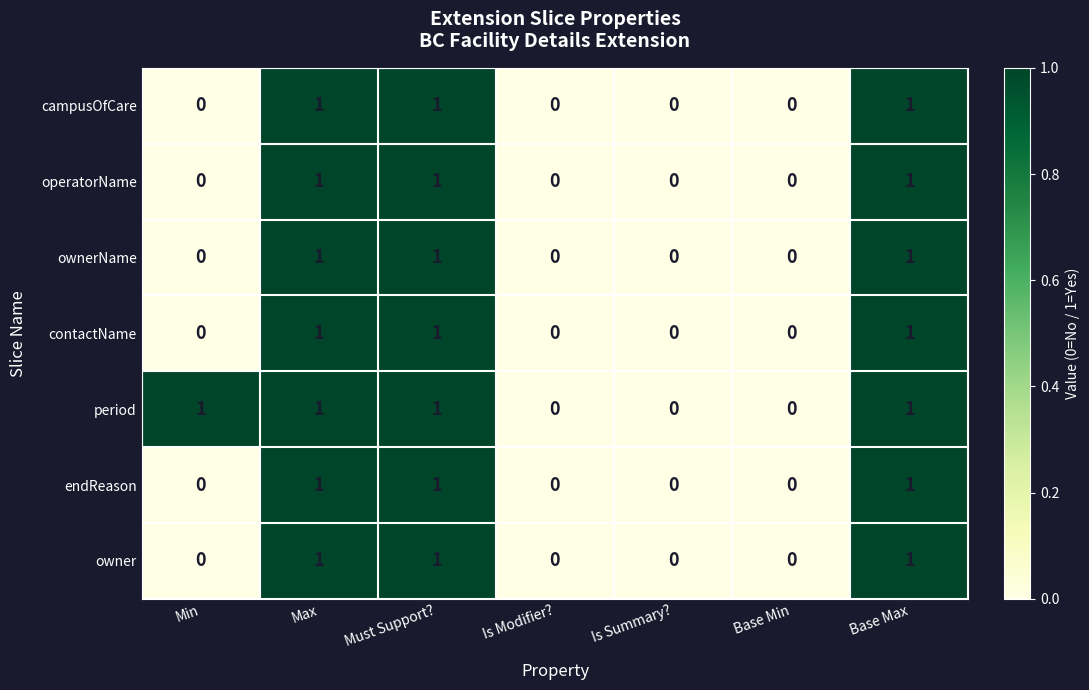

Is it true that campusOfCare equals 1 at Must Support??

True